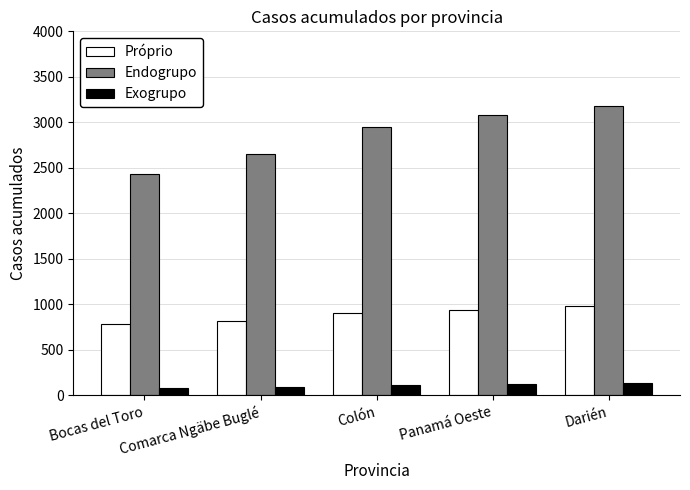

Which series has the largest range (max minus min)?

Endogrupo